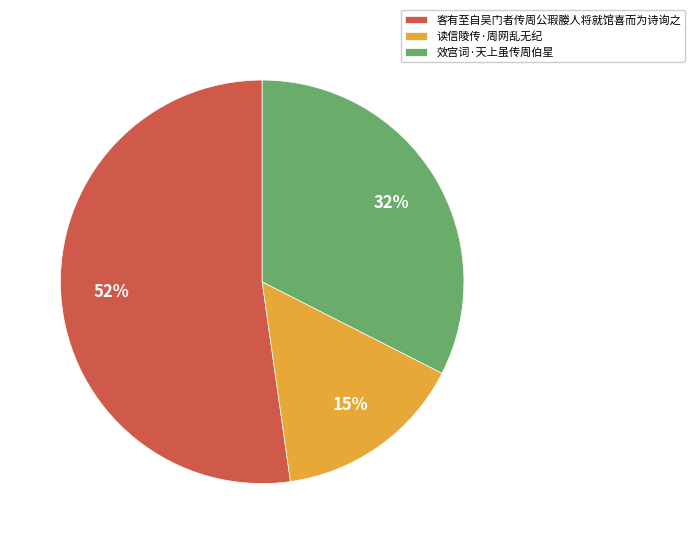

Is 客有至自吴门者传周公瑕媵人将就馆喜而为诗询之 the majority of the pie?

Yes